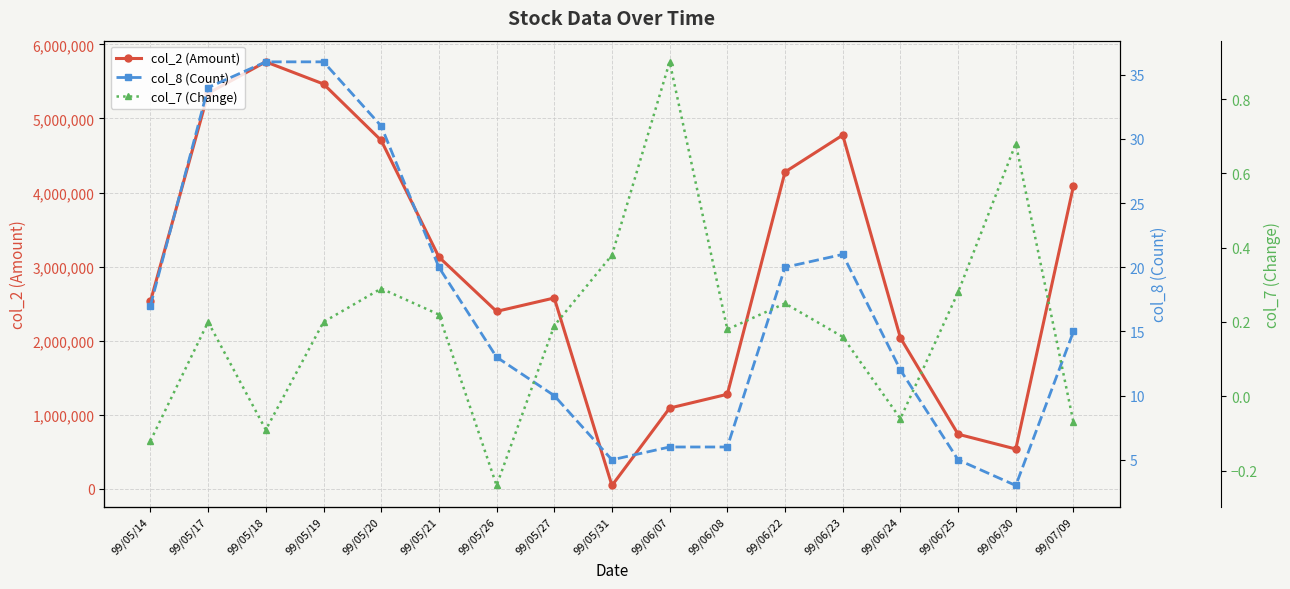

Reading left to right, transcribe all the data shown in this chart.

col_2 (Amount): 99/05/14=2530440.0	99/05/17=5340080.0	99/05/18=5764650.0	99/05/19=5465770.0	99/05/20=4704240.0	99/05/21=3130560.0	99/05/26=2396380.0	99/05/27=2577470.0	99/05/31=46270.0	99/06/07=1091400.0	99/06/08=1277700.0	99/06/22=4277930.0	99/06/23=4775870.0	99/06/24=2039210.0	99/06/25=738340.0	99/06/30=538650.0	99/07/09=4090080.0
col_8 (Count): 99/05/14=17.0	99/05/17=34.0	99/05/18=36.0	99/05/19=36.0	99/05/20=31.0	99/05/21=20.0	99/05/26=13.0	99/05/27=10.0	99/05/31=5.0	99/06/07=6.0	99/06/08=6.0	99/06/22=20.0	99/06/23=21.0	99/06/24=12.0	99/06/25=5.0	99/06/30=3.0	99/07/09=15.0
col_7 (Change): 99/05/14=-0.1	99/05/17=0.2	99/05/18=-0.1	99/05/19=0.2	99/05/20=0.3	99/05/21=0.2	99/05/26=-0.2	99/05/27=0.2	99/05/31=0.4	99/06/07=0.9	99/06/08=0.2	99/06/22=0.2	99/06/23=0.2	99/06/24=-0.1	99/06/25=0.3	99/06/30=0.7	99/07/09=-0.1